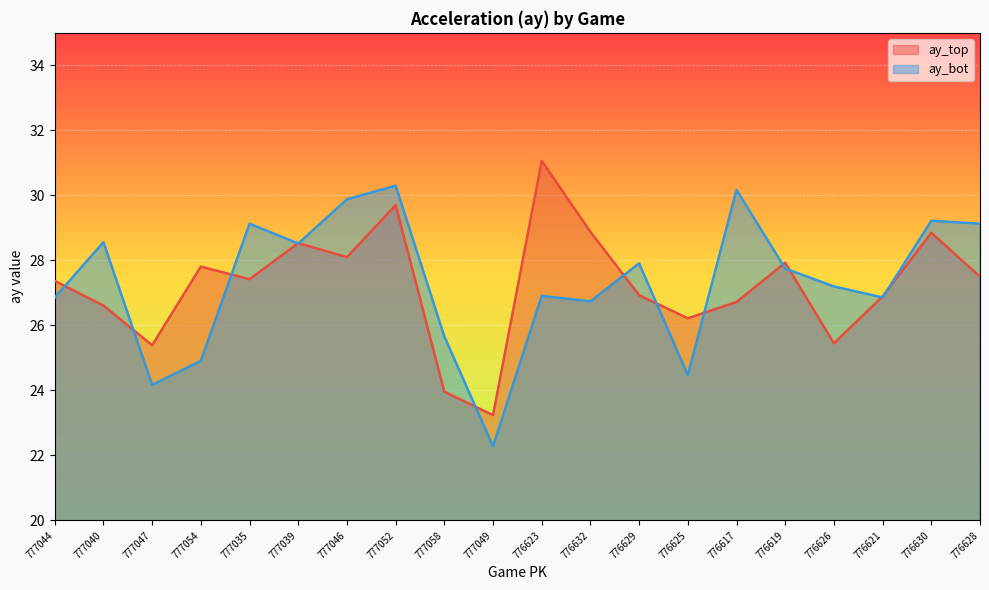

Between which two adjacent categories do ay_top and ay_bot first intersect?

777044 and 777040